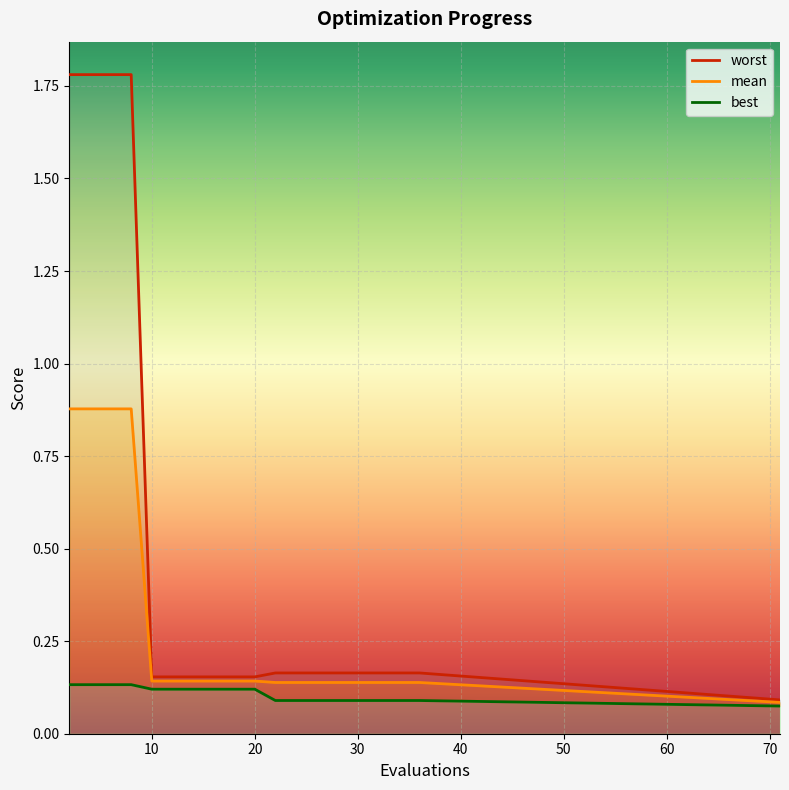

The mean series shows 0.1 at 31. True or false?

False